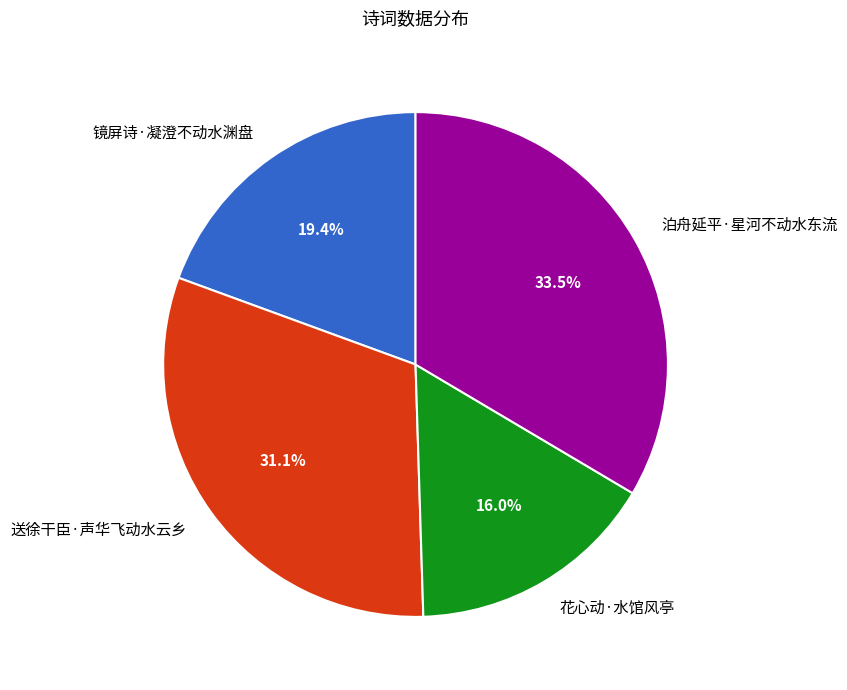

To the nearest percent, what is the difference between the largest and smallest slice percentages?

18%